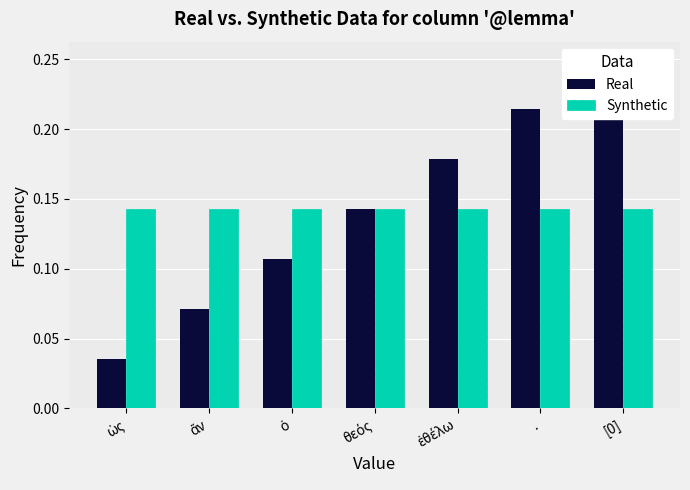

At which label is Real closest to 0?

ὡς